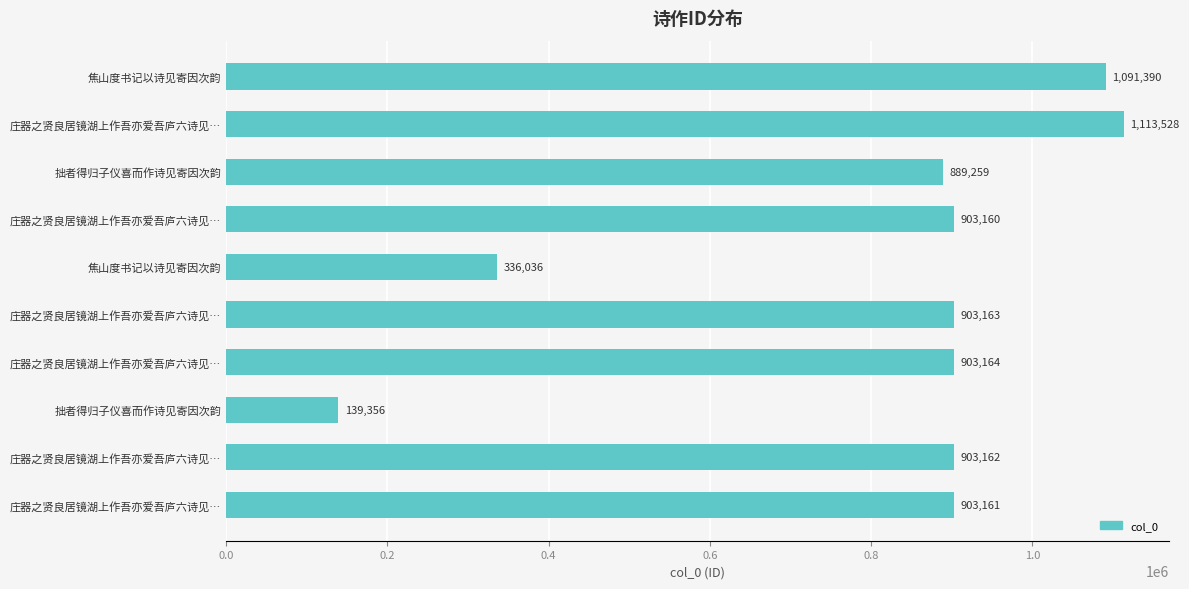

How many data points does each series have?

10